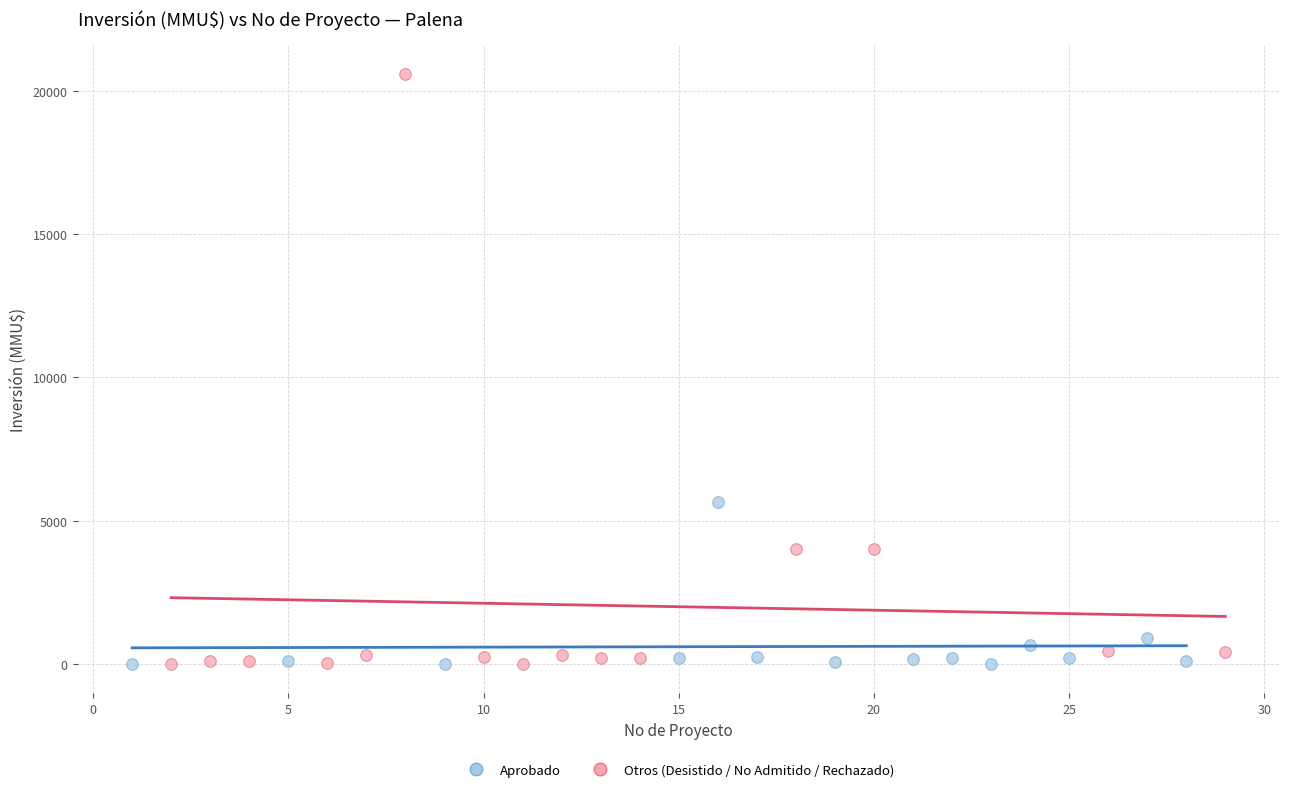

Which series has the widest spread of Y values?

Otros (Desistido / No Admitido / Rechazado)